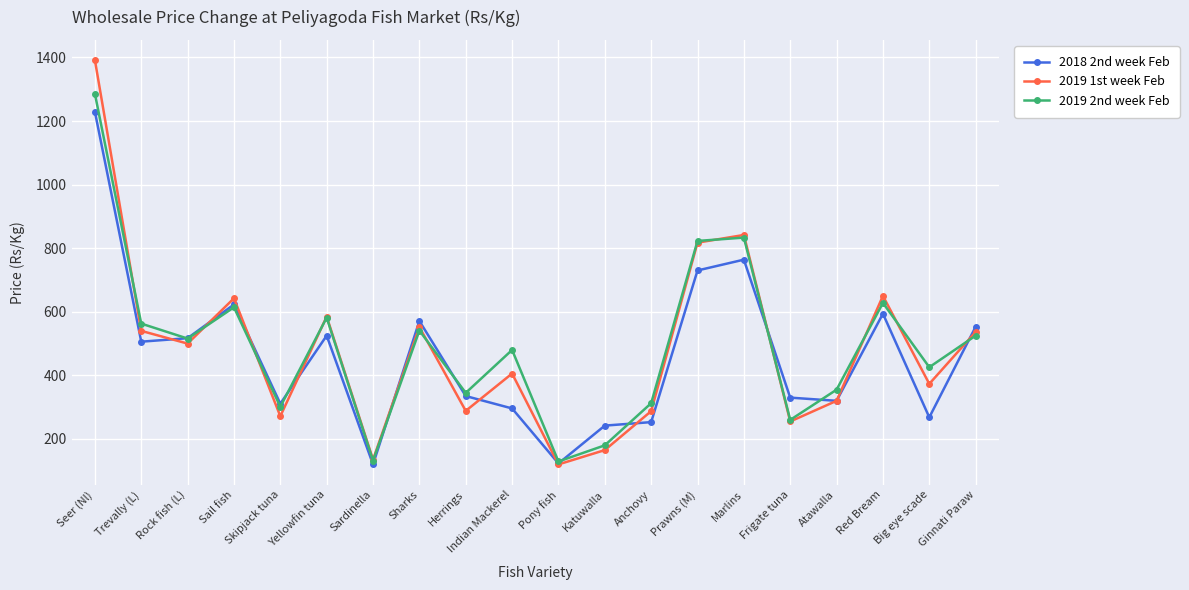

List the series in order of their peak value, highest first.

2019 1st week Feb, 2019 2nd week Feb, 2018 2nd week Feb